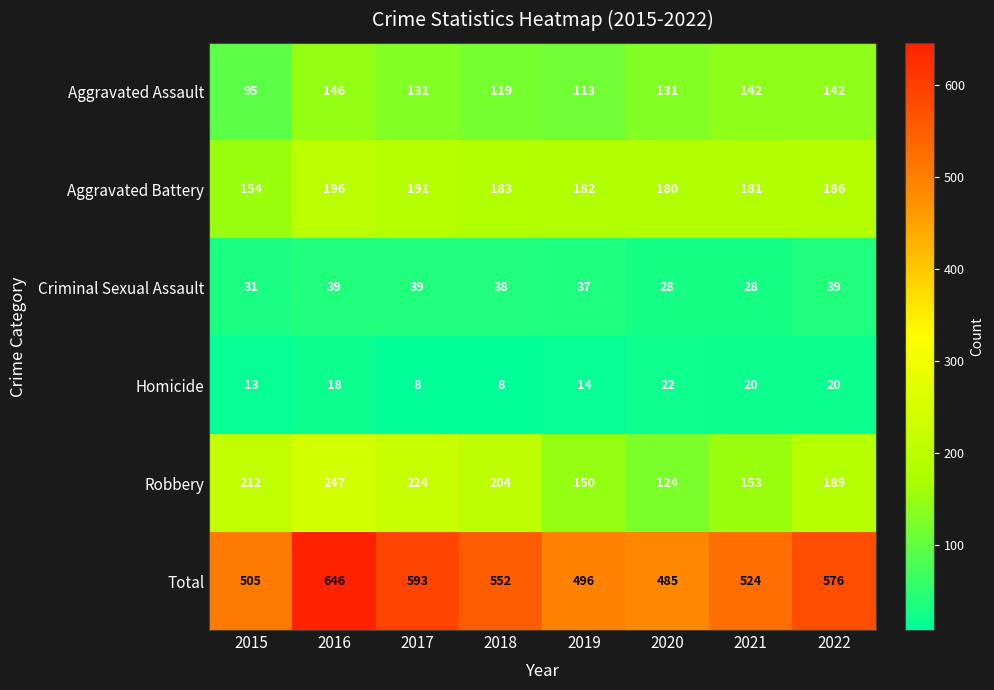

What is the smallest value displayed?

8